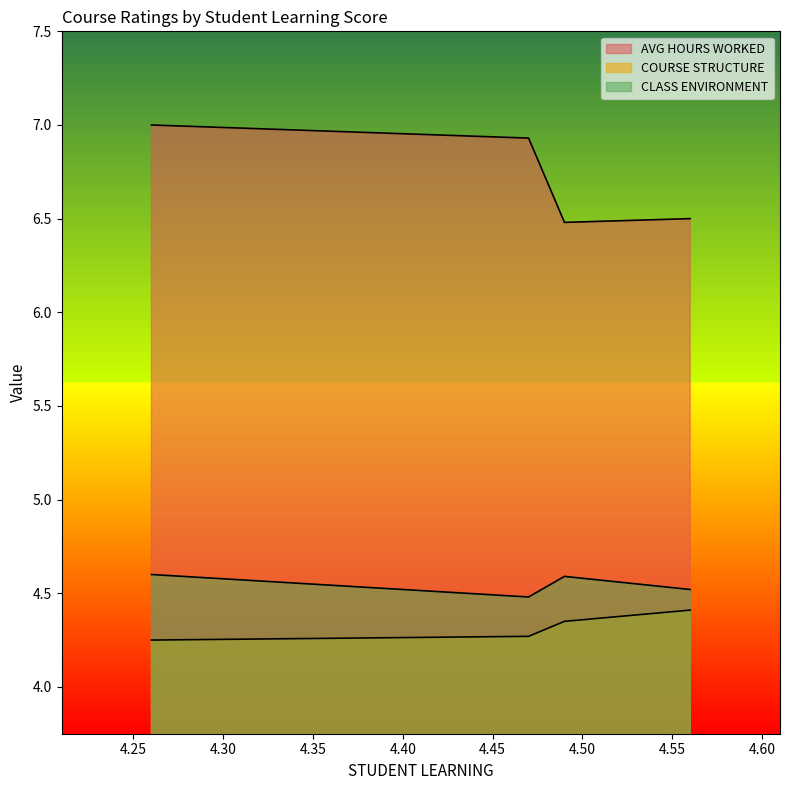

What is the average value of the AVG HOURS WORKED series?

6.7